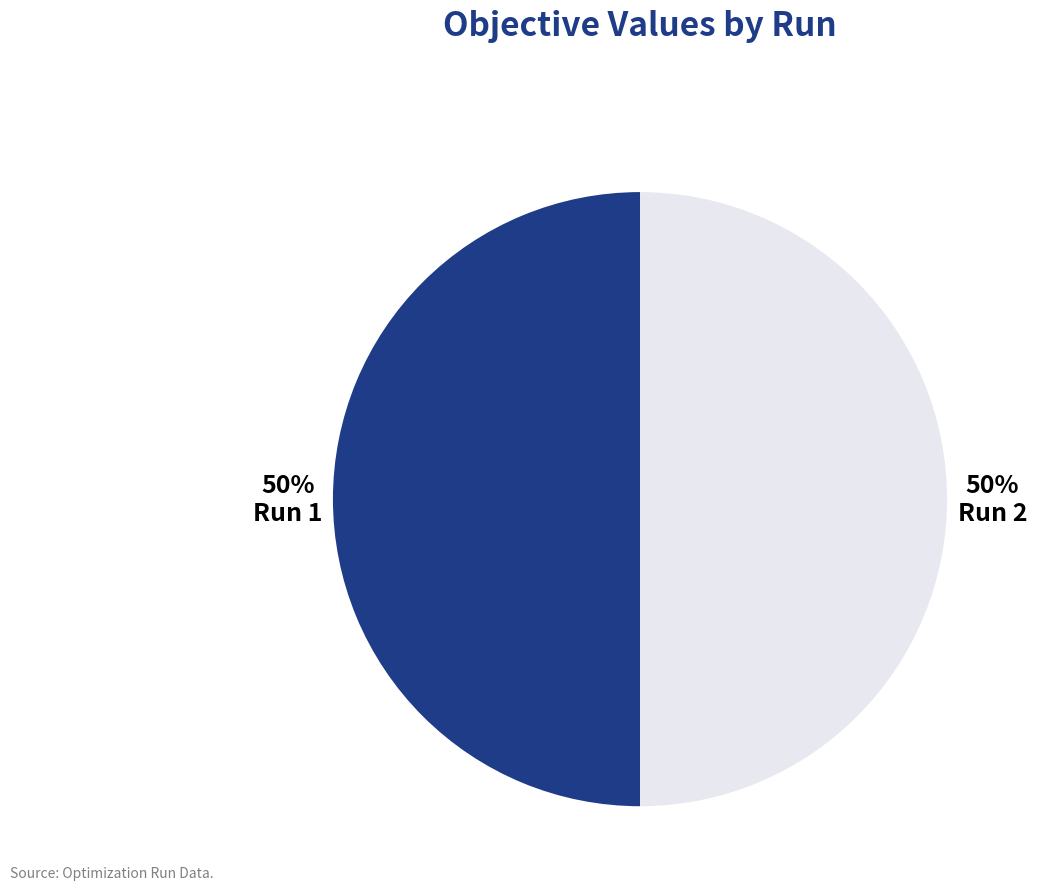

True or false: Run 2 accounts for 50% of the total.

True